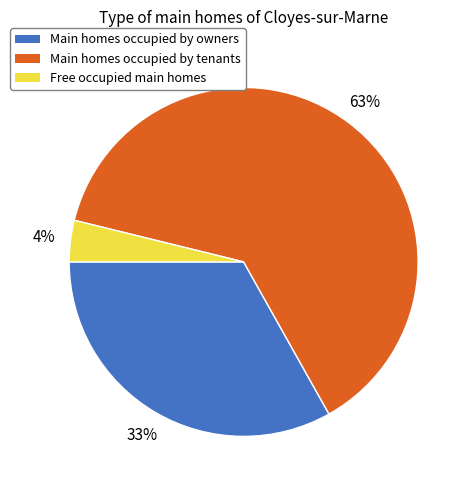

What is the largest slice in the pie chart?

Main homes occupied by tenants